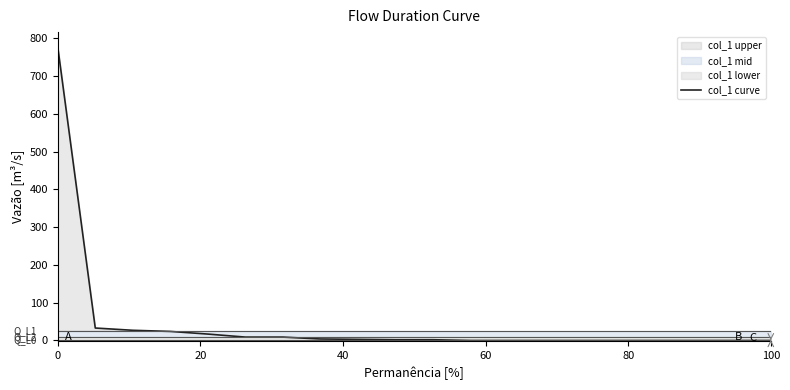

How many data points are above 2?

9